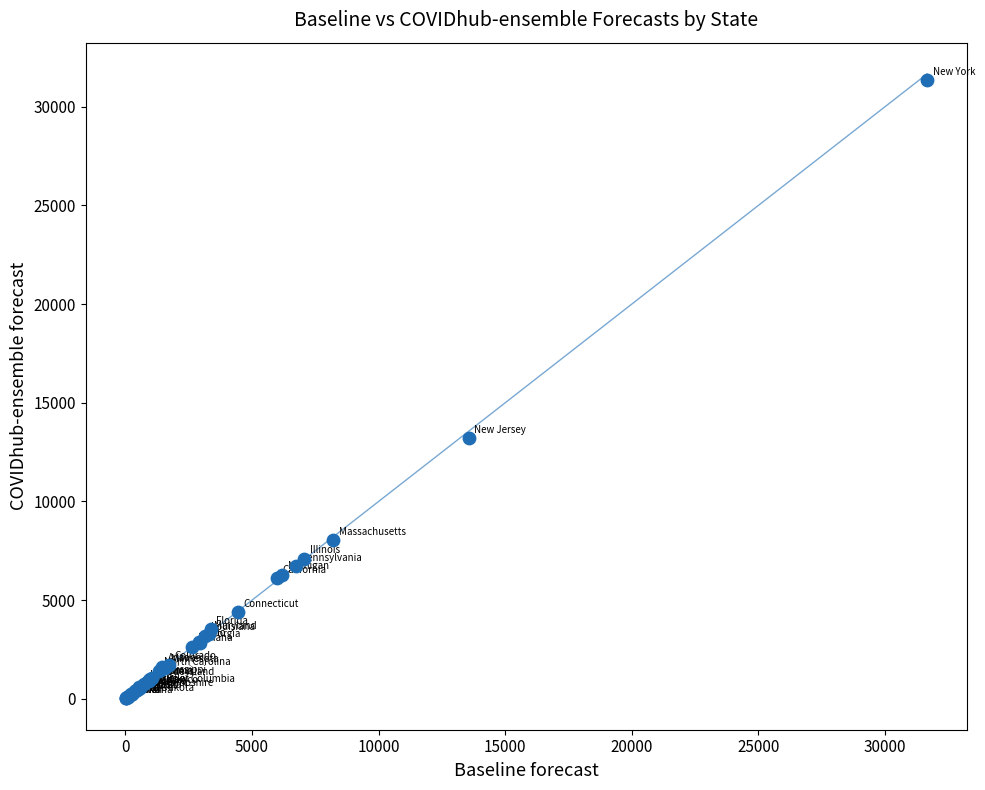

What Y value in the scatter plot is closest to 15677?

13195.3